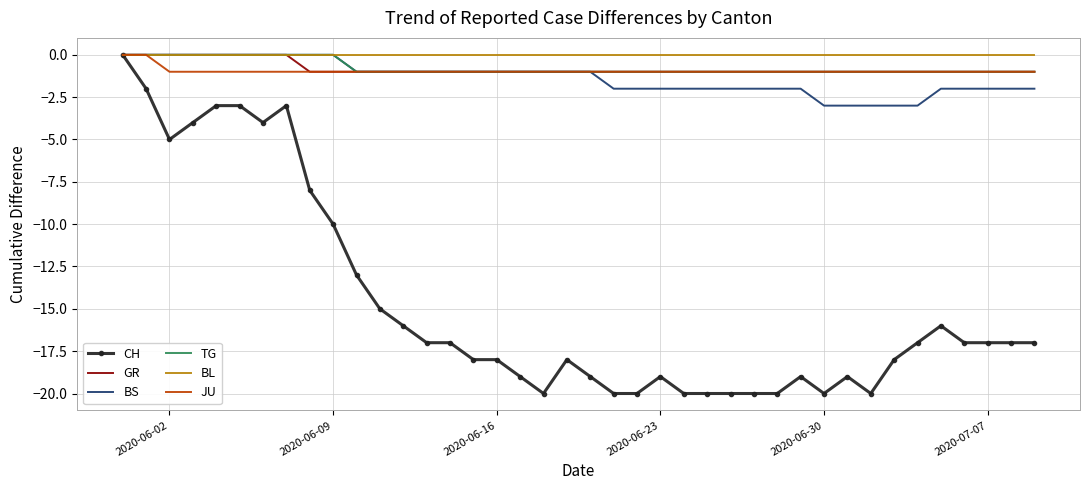

Reading left to right, transcribe all the data shown in this chart.

CH: 0	-2	-5	-4	-3	-3	-4	-3	-8	-10	-13	-15	-16	-17	-17	-18	-18	-19	-20	-18	-19	-20	-20	-19	-20	-20	-20	-20	-20	-19	-20	-19	-20	-18	-17	-16	-17	-17	-17	-17
GR: 0	0	0	0	0	0	0	0	-1	-1	-1	-1	-1	-1	-1	-1	-1	-1	-1	-1	-1	-1	-1	-1	-1	-1	-1	-1	-1	-1	-1	-1	-1	-1	-1	-1	-1	-1	-1	-1
BS: 0	0	0	0	0	0	0	0	0	0	-1	-1	-1	-1	-1	-1	-1	-1	-1	-1	-1	-2	-2	-2	-2	-2	-2	-2	-2	-2	-3	-3	-3	-3	-3	-2	-2	-2	-2	-2
TG: 0	0	0	0	0	0	0	0	0	0	-1	-1	-1	-1	-1	-1	-1	-1	-1	-1	-1	-1	-1	-1	-1	-1	-1	-1	-1	-1	-1	-1	-1	-1	-1	-1	-1	-1	-1	-1
BL: 0	0	0	0	0	0	0	0	0	0	0	0	0	0	0	0	0	0	0	0	0	0	0	0	0	0	0	0	0	0	0	0	0	0	0	0	0	0	0	0
JU: 0	0	-1	-1	-1	-1	-1	-1	-1	-1	-1	-1	-1	-1	-1	-1	-1	-1	-1	-1	-1	-1	-1	-1	-1	-1	-1	-1	-1	-1	-1	-1	-1	-1	-1	-1	-1	-1	-1	-1